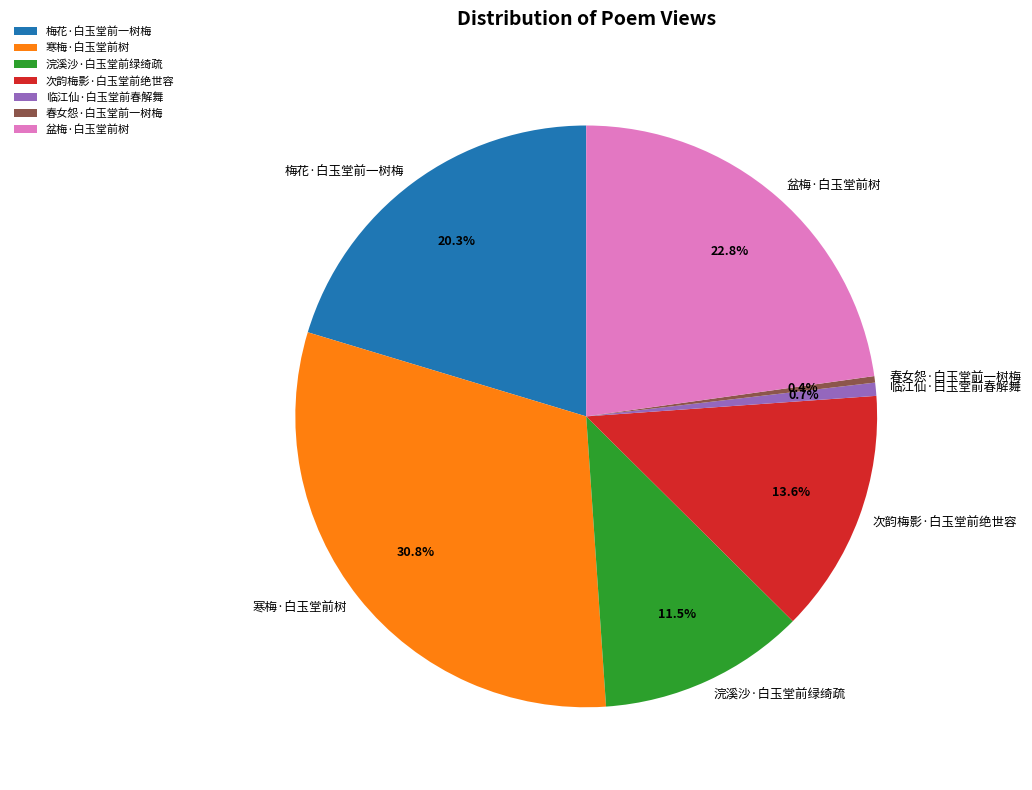

What is the largest slice in the pie chart?

寒梅·白玉堂前树